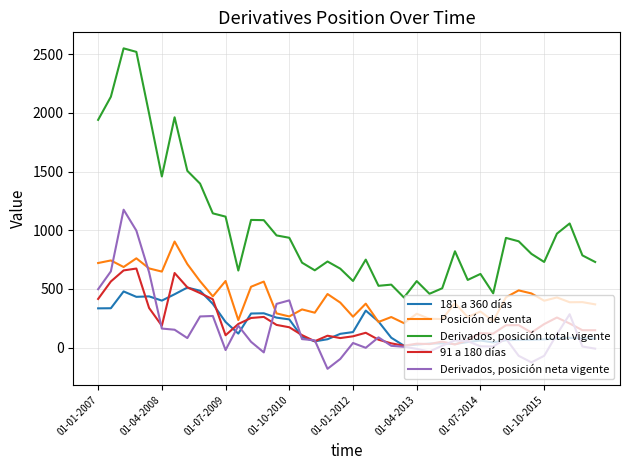

Which series has the largest total across all categories?

Derivados, posición total vigente